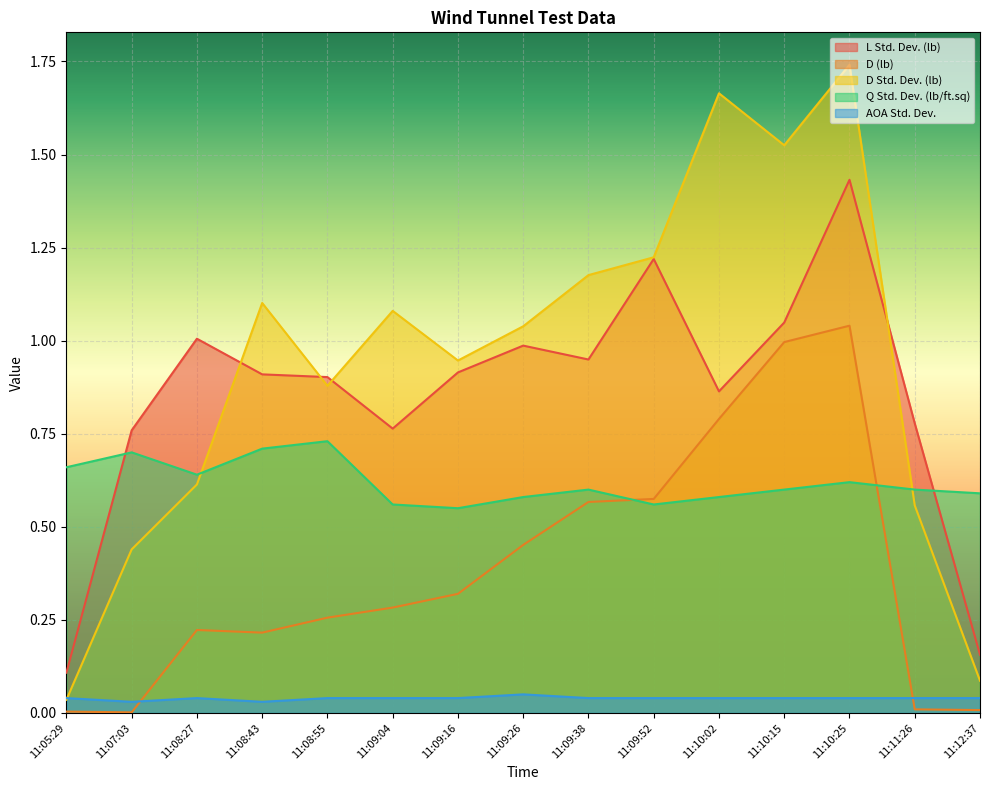

True or false: Q Std. Dev. (lb/ft.sq) and AOA Std. Dev. intersect in this chart.

False